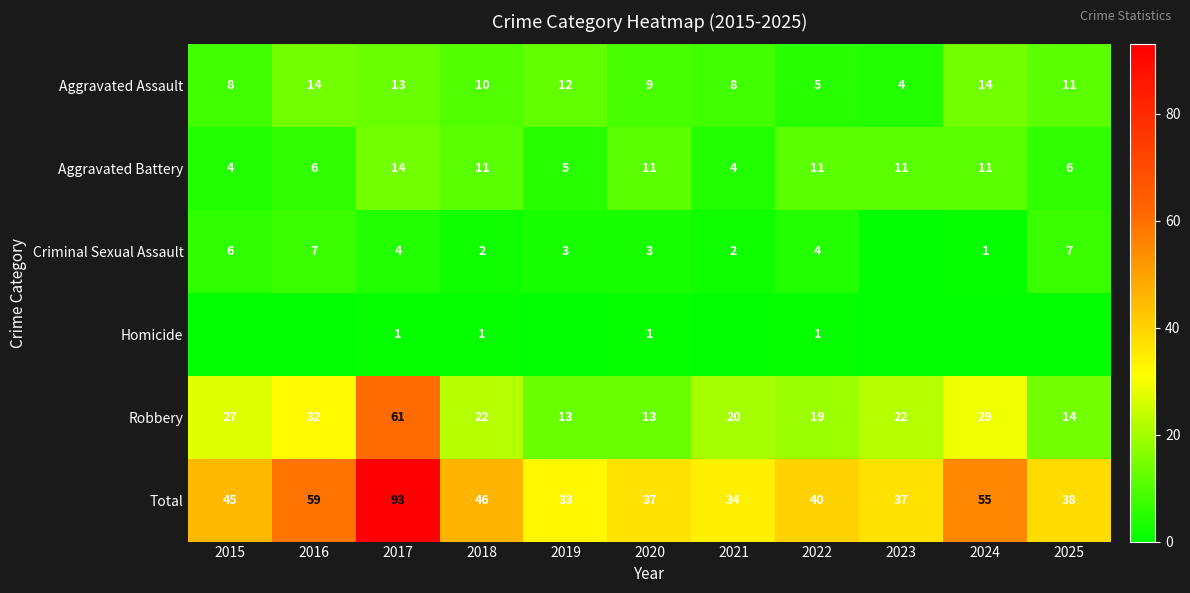

Where does the Total series first go above 40?

2015